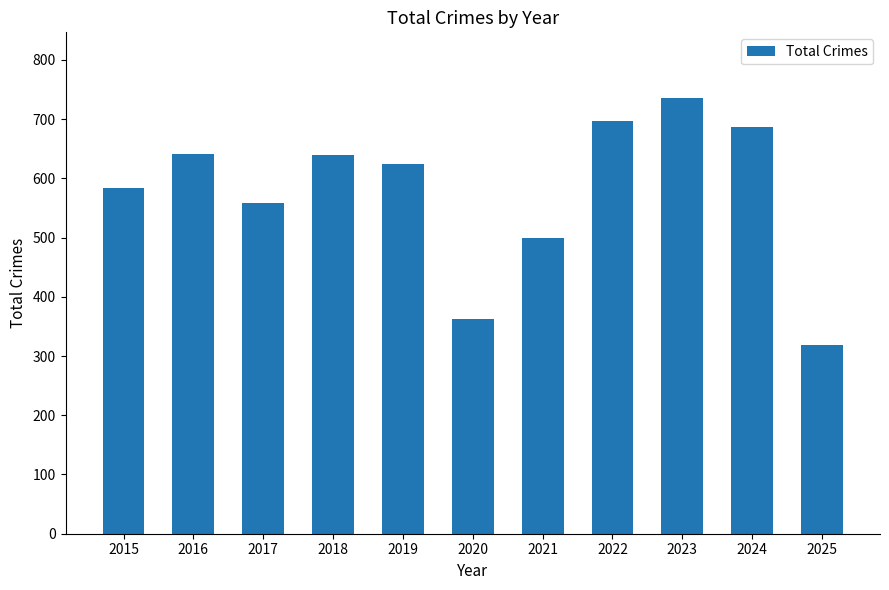

How many series are shown in this chart?

1